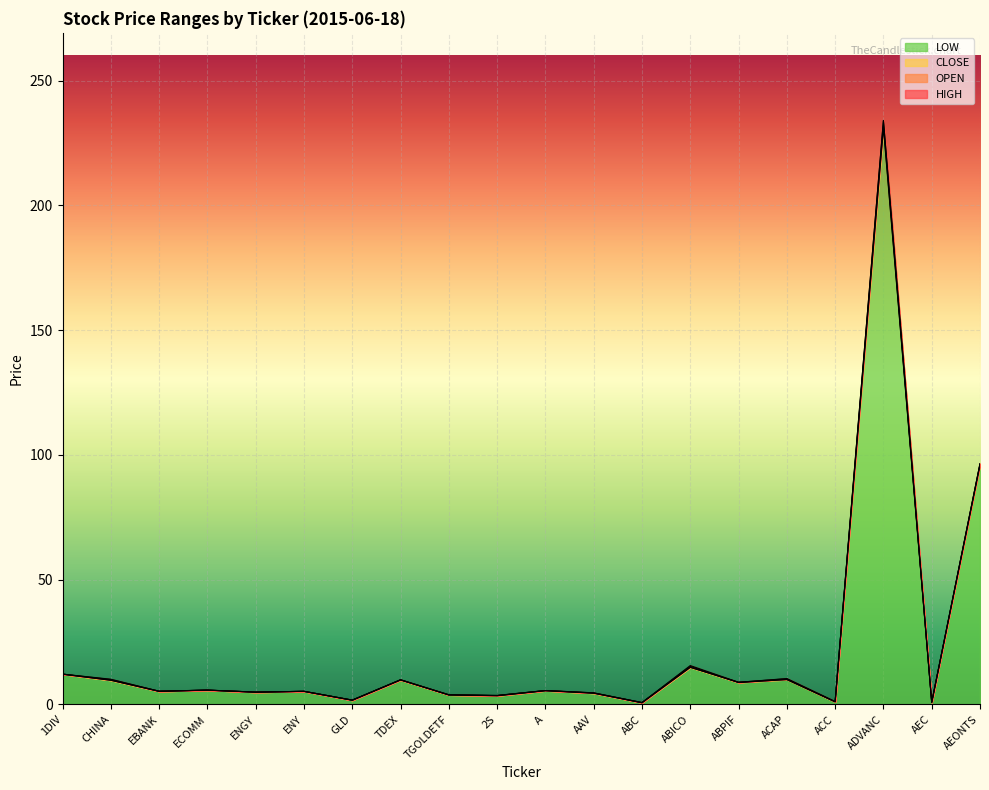

At which label is HIGH closest to 117?

AEONTS